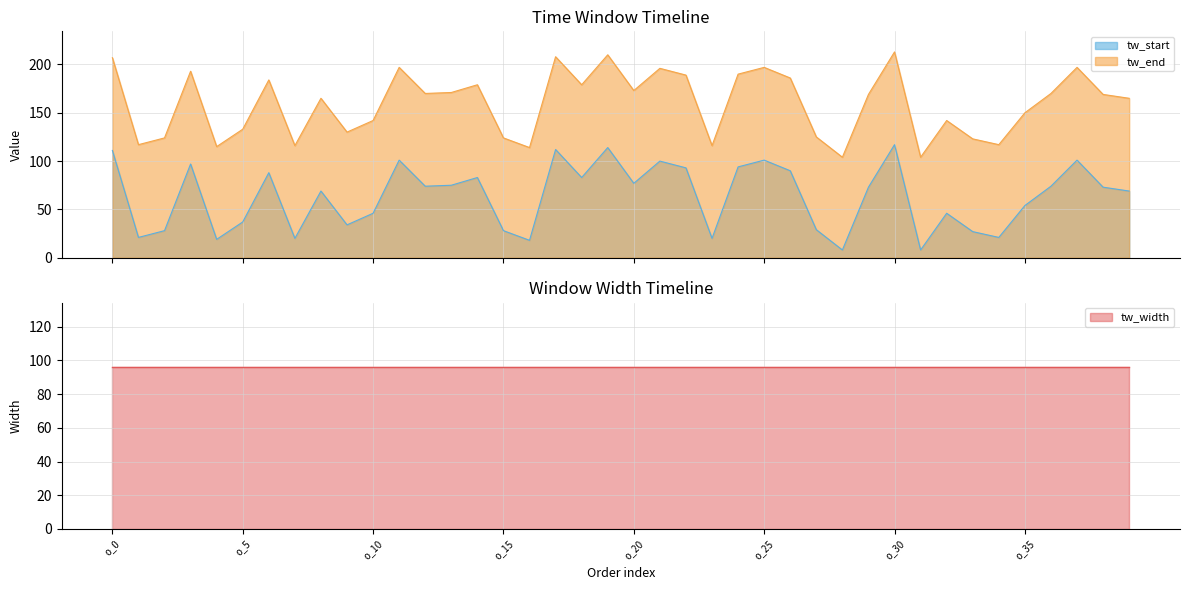

What is the minimum value for tw_end?

104